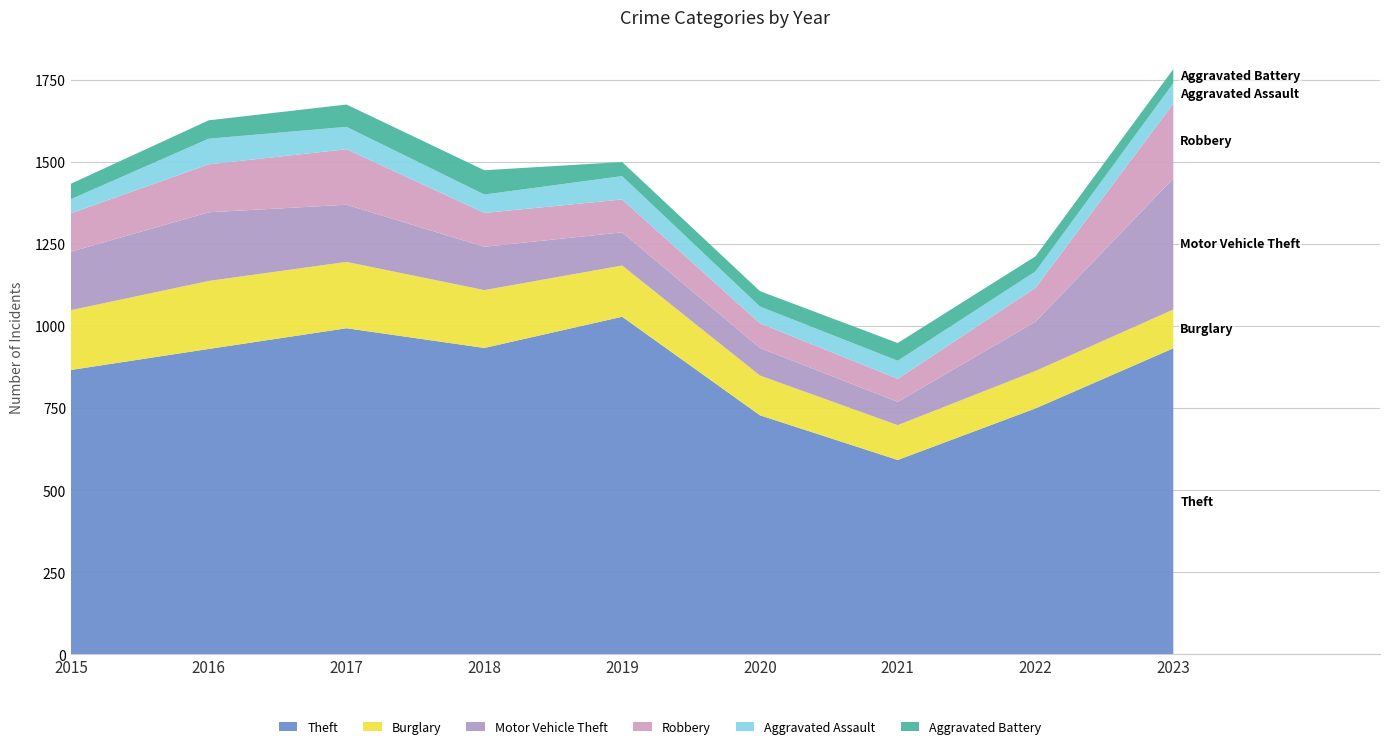

Reading left to right, extract all data points from this chart.

Theft: 866	930	993	933	1028	728	592	749	932
Burglary: 182	207	202	176	156	121	106	114	118
Motor Vehicle Theft: 178	209	174	132	101	84	71	150	399
Robbery: 117	146	169	103	100	75	70	103	228
Aggravated Assault: 43	78	68	56	71	51	55	50	62
Aggravated Battery: 47	56	68	74	43	47	54	46	43